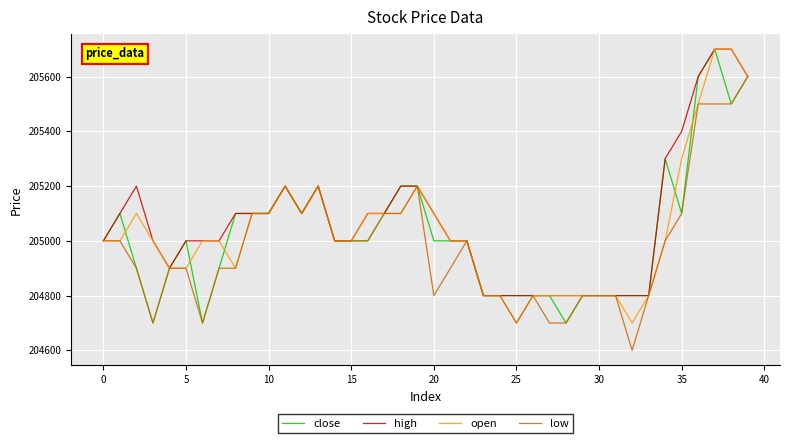

What are all the series names shown in the legend?

close, high, open, low